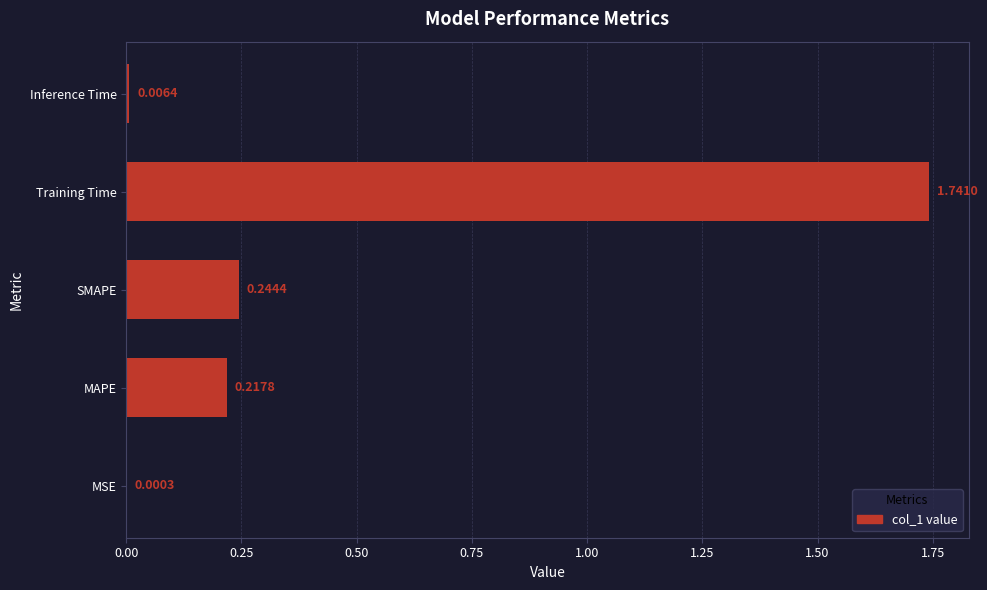

What is the sum of all values?

2.2